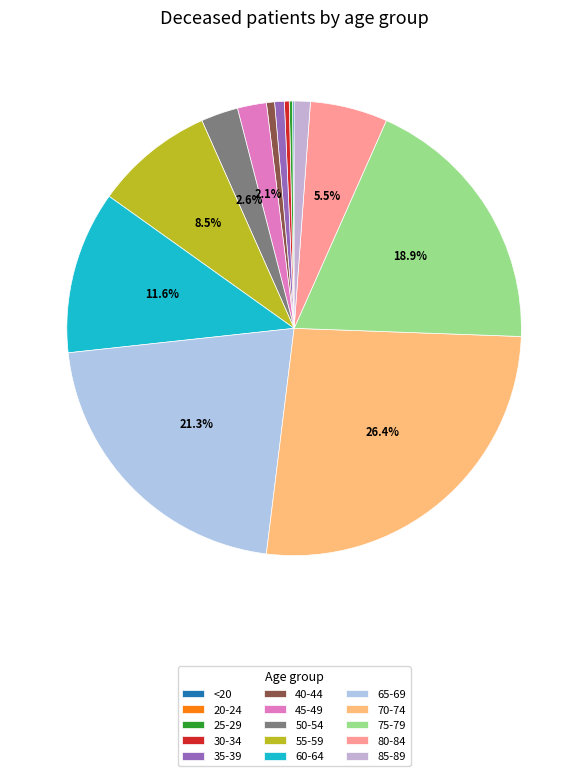

Rank the categories by value from lowest to highest.

20-24, <20, 25-29, 30-34, 40-44, 35-39, 85-89, 45-49, 50-54, 80-84, 55-59, 60-64, 75-79, 65-69, 70-74